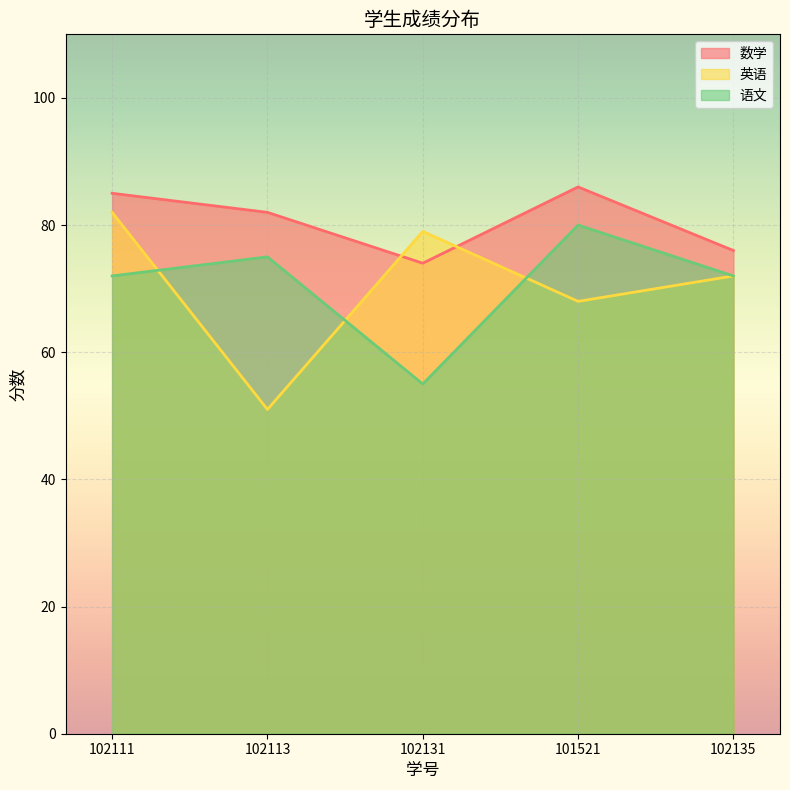

After their last crossing, which series has the higher values: 数学 or 英语?

数学